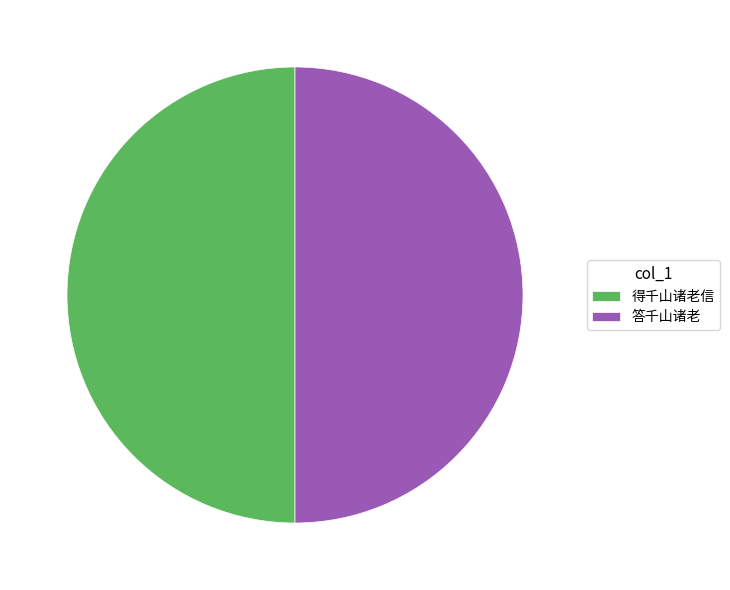

What is the ratio of the value at 答千山诸老 to the value at 得千山诸老信?

1.0